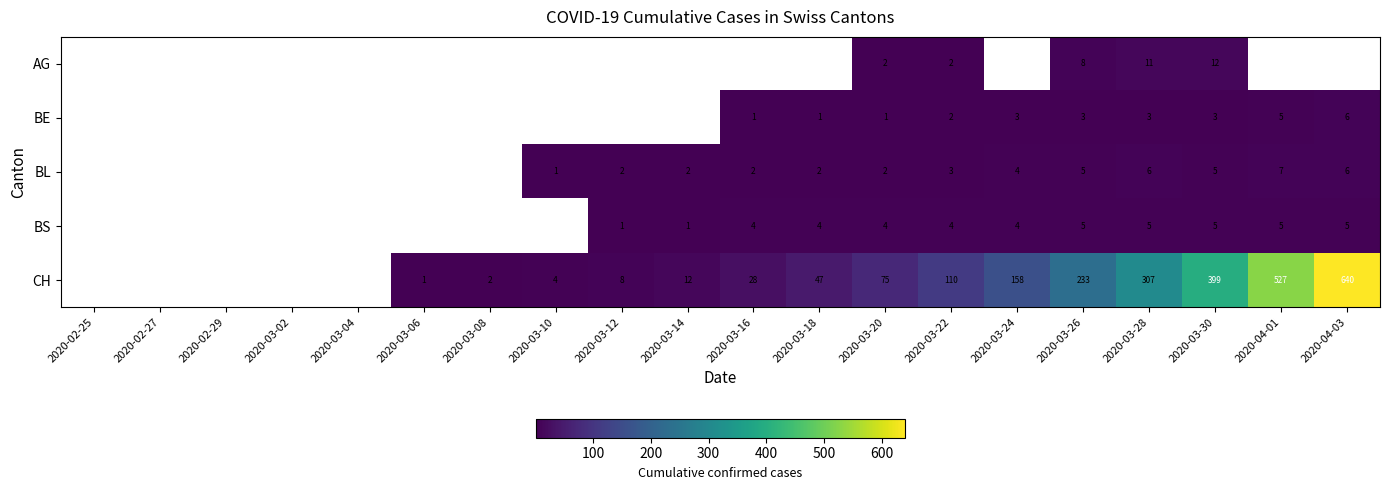

The AG series shows 5 at 2020-03-28. True or false?

False